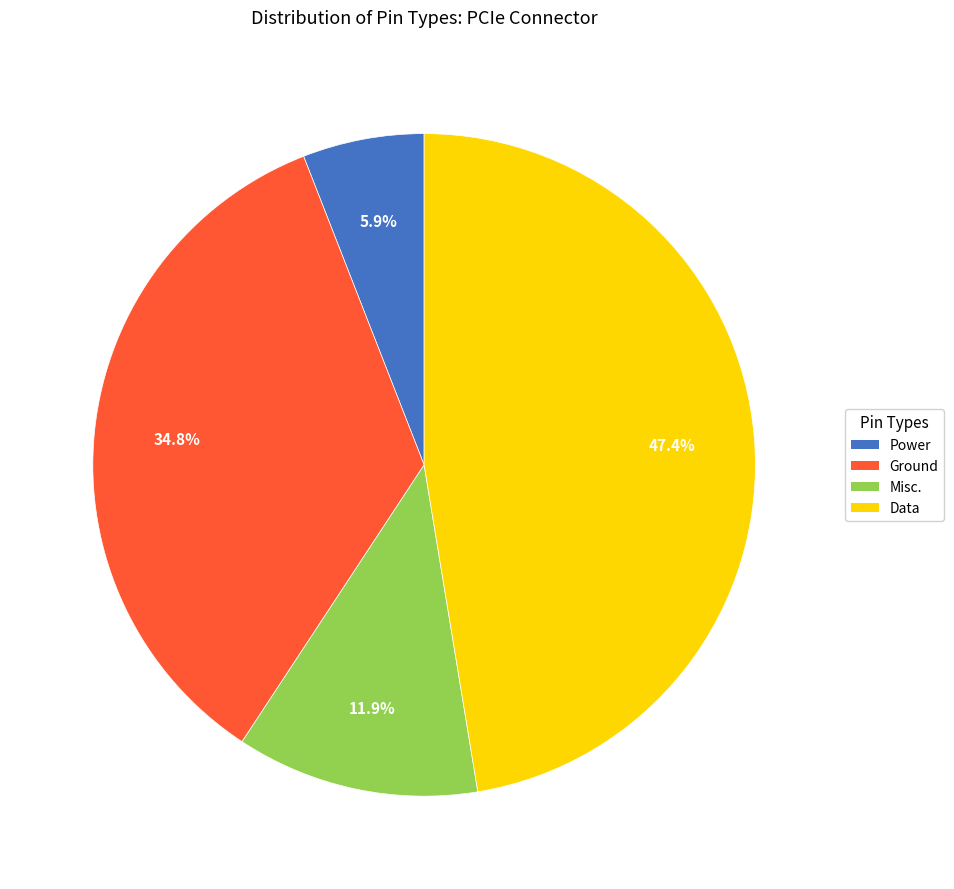

Approximately how many times larger is the value at Power compared to Ground?

0.2